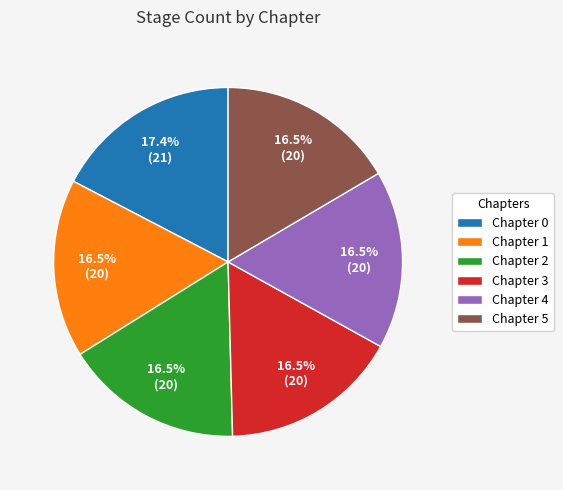

Which slice is the largest?

Chapter 0